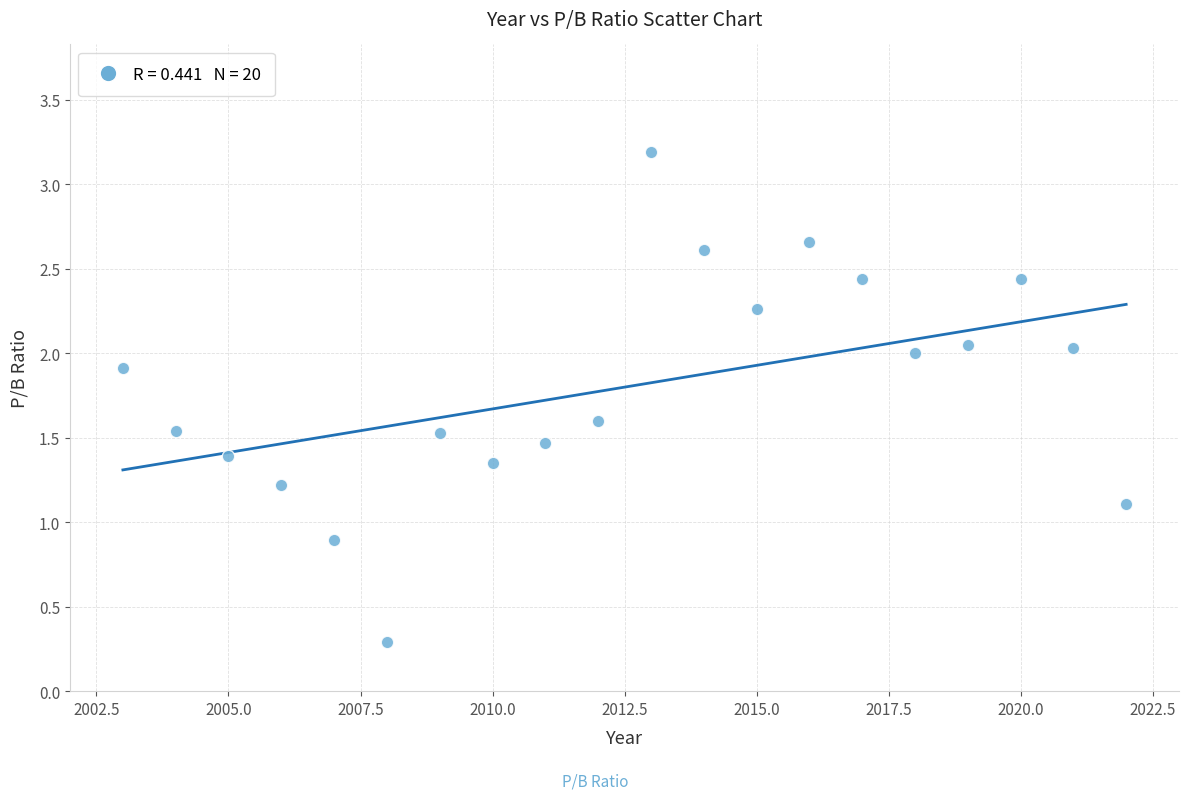

What is the range of Y values (max minus min)?

2.9